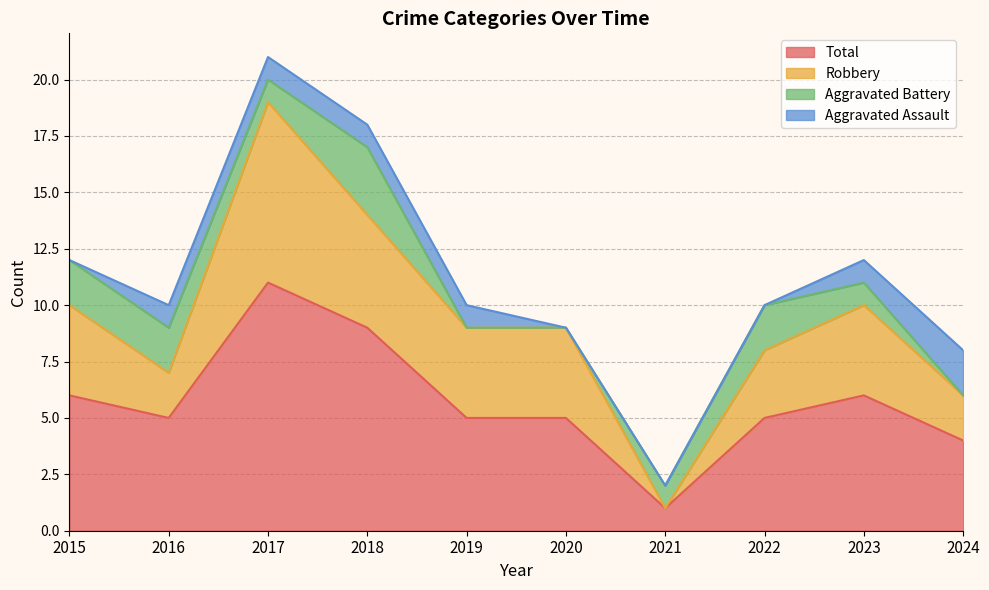

At which category is the sum across all series the highest?

2017